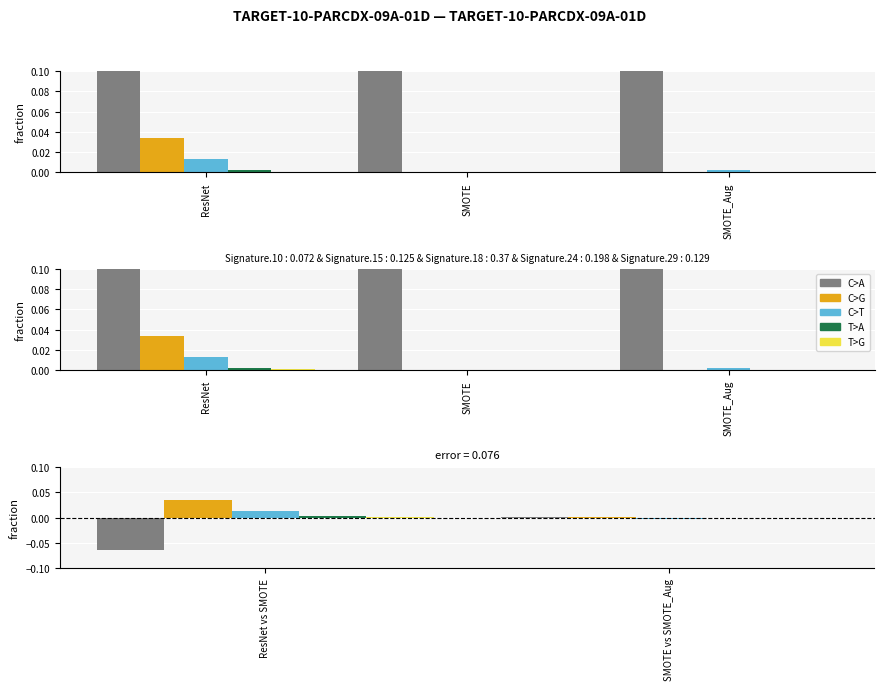

What is the total value across all series at SMOTE?

1.0